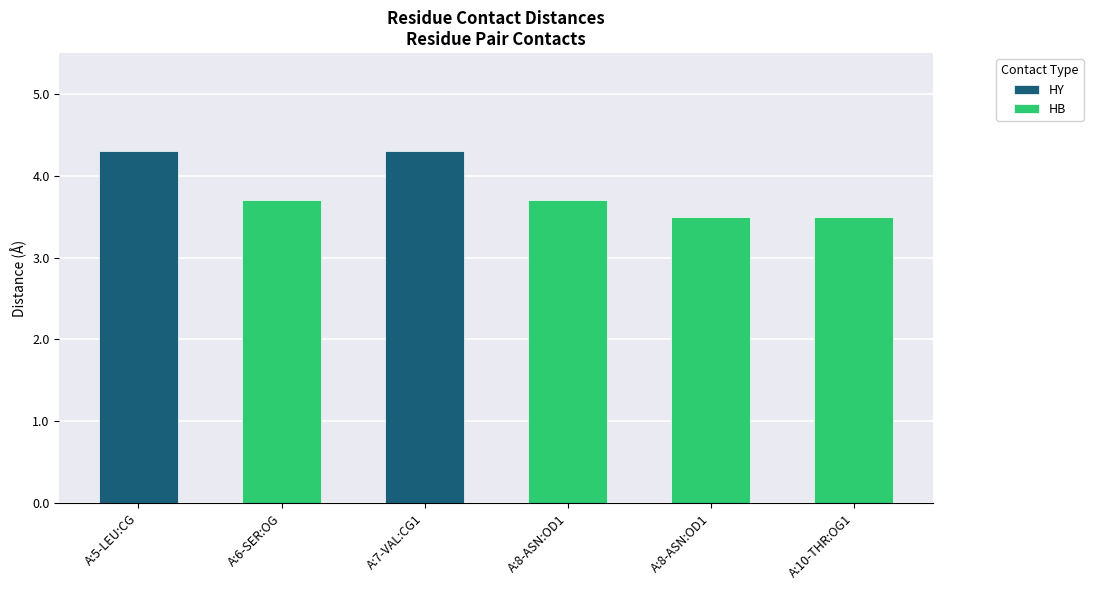

What is the label of the 5th bar from the right?

A:6-SER:OG